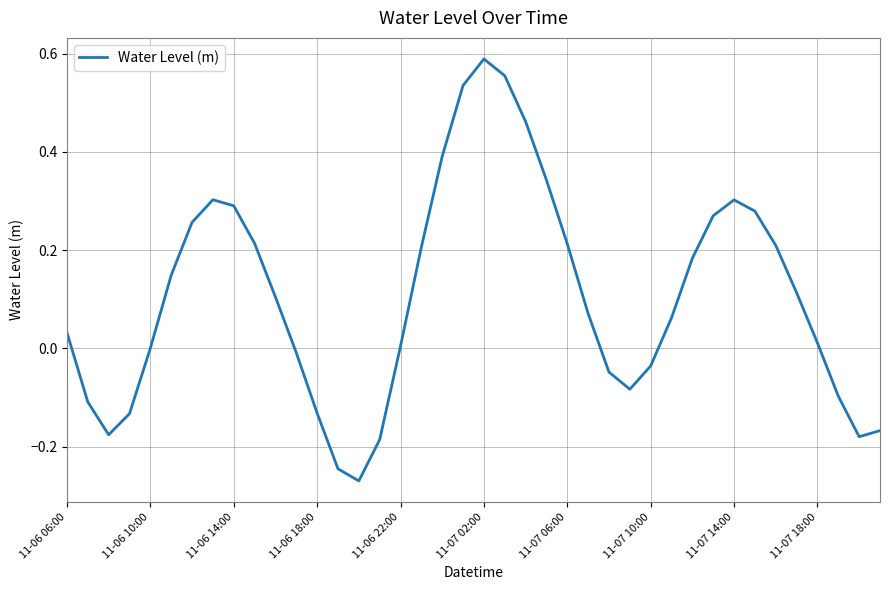

What is the value of the 4th point from the left?

-0.1